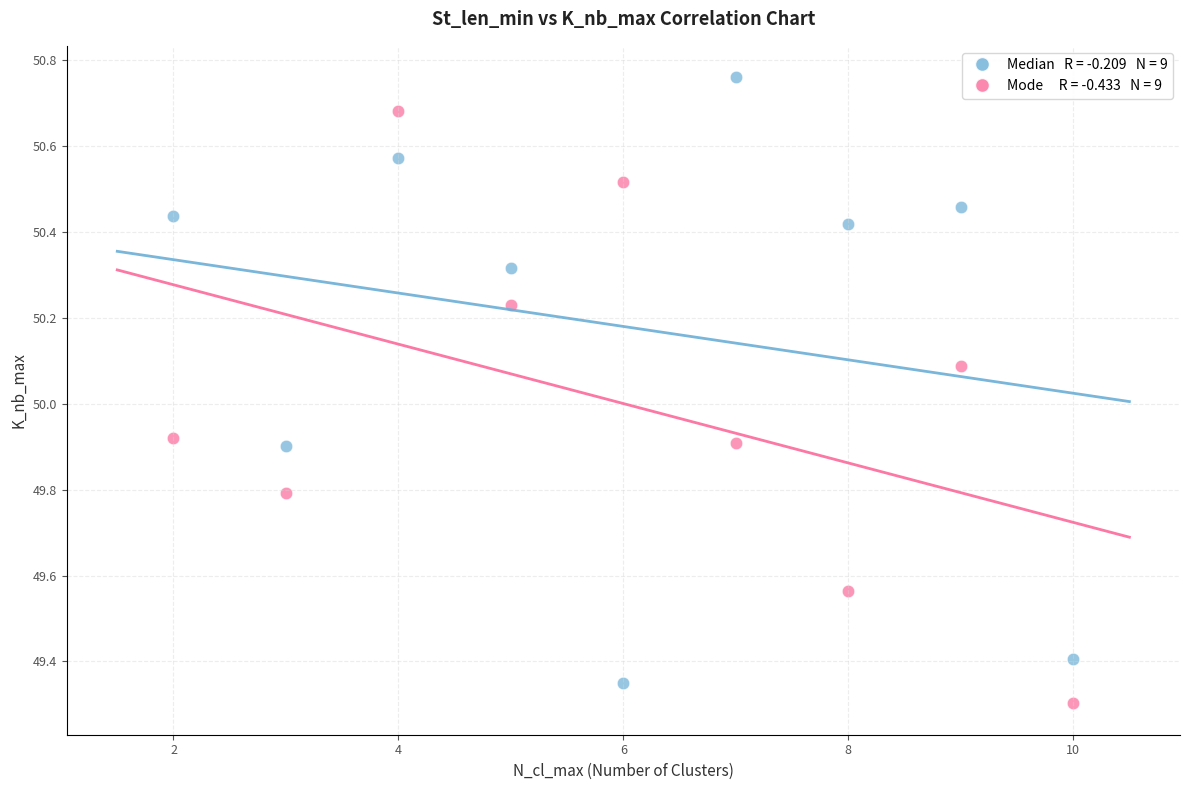

Across all data points, what is the range of Y values (max minus min)?

1.5